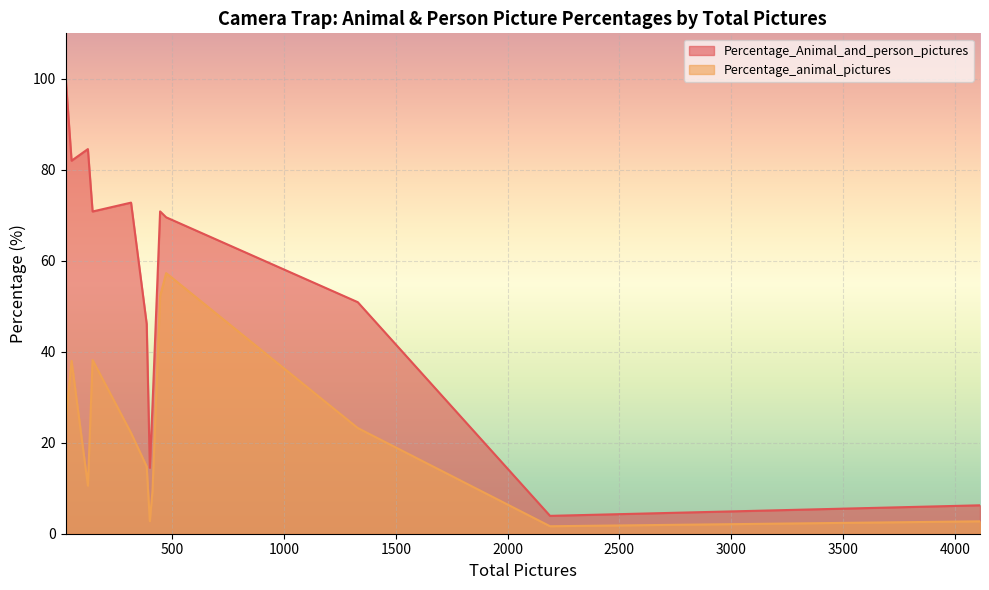

Which series has the largest total across all categories?

Percentage_Animal_and_person_pictures